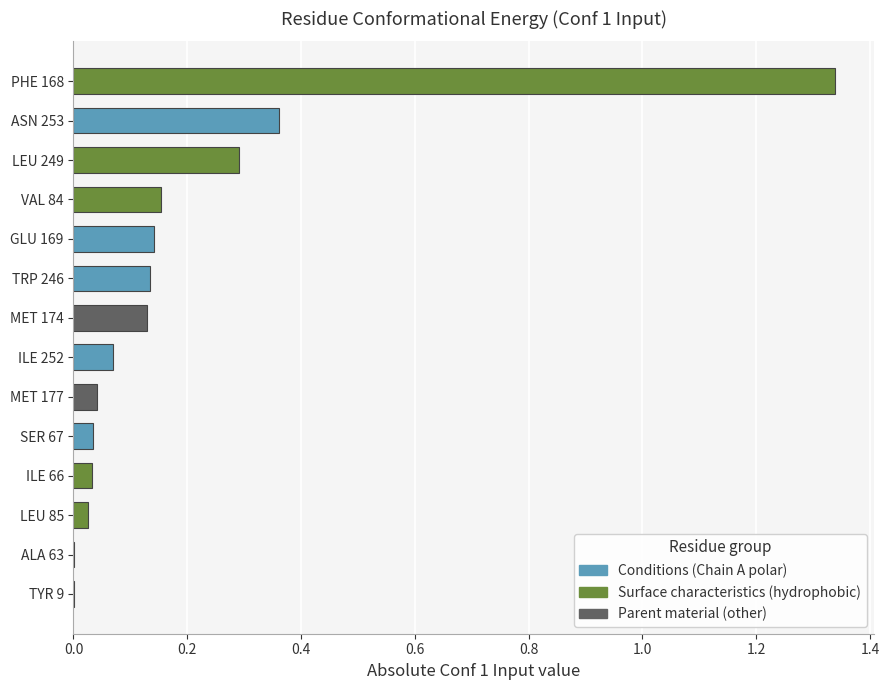

The chart shows a value of 0.0 at SER 67. True or false?

True